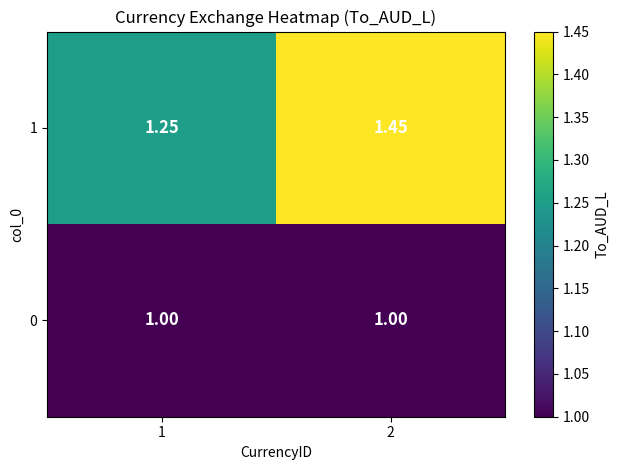

Is the value of 0 at 2 greater than the value of 1 at 2?

No